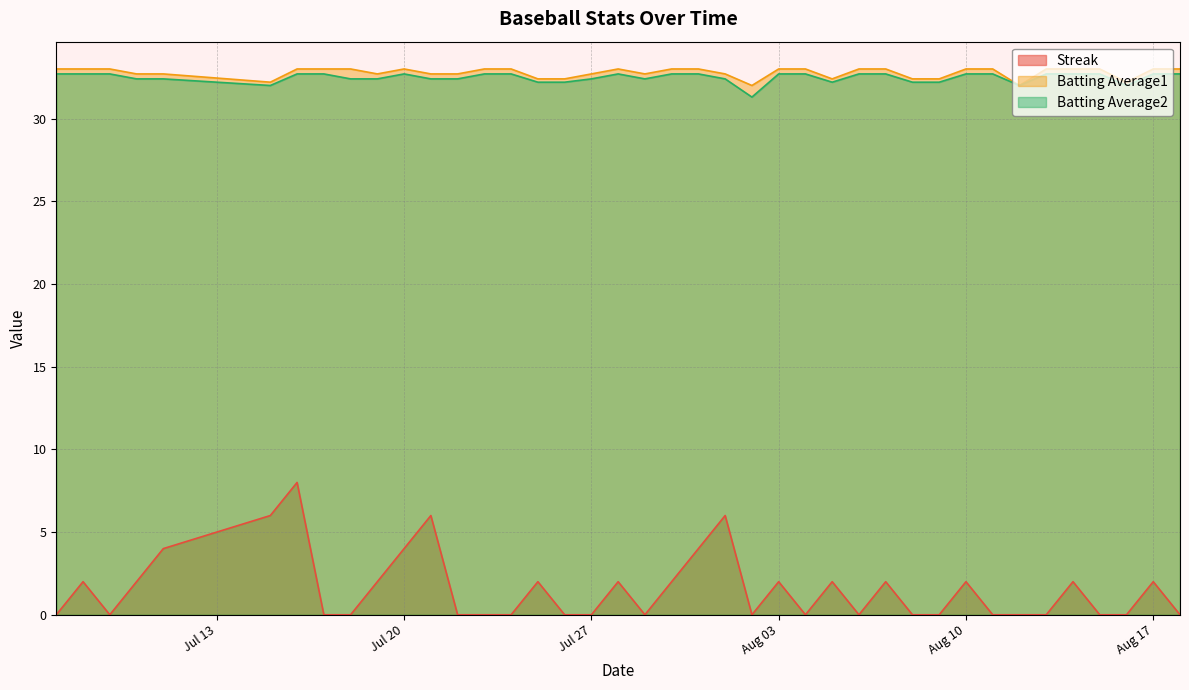

True or false: Streak and Batting Average2 cross at least once.

False